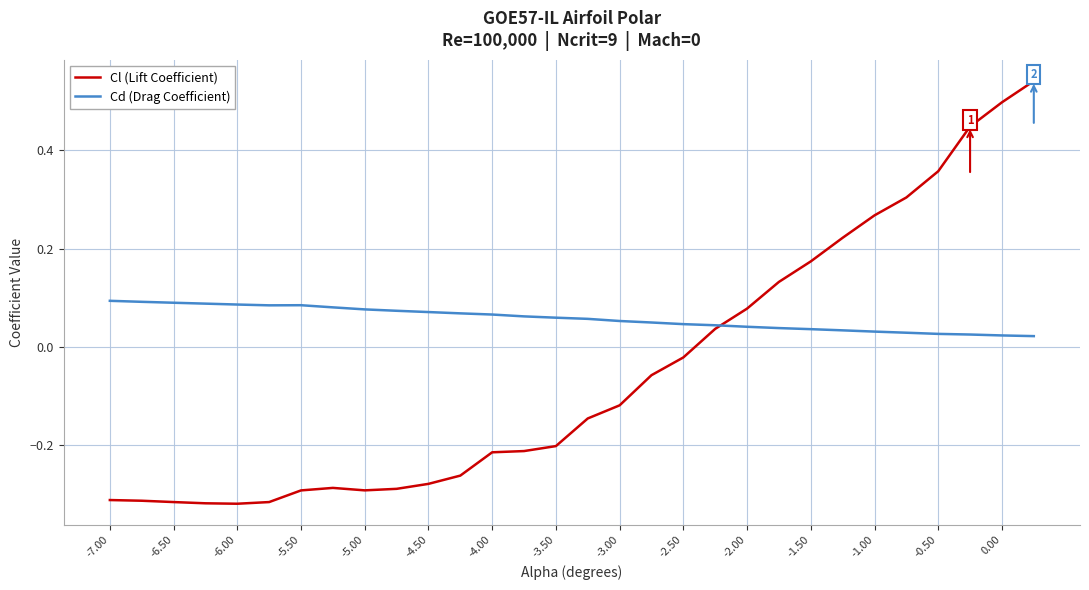

At how many categories does at least one series exceed 0?

30